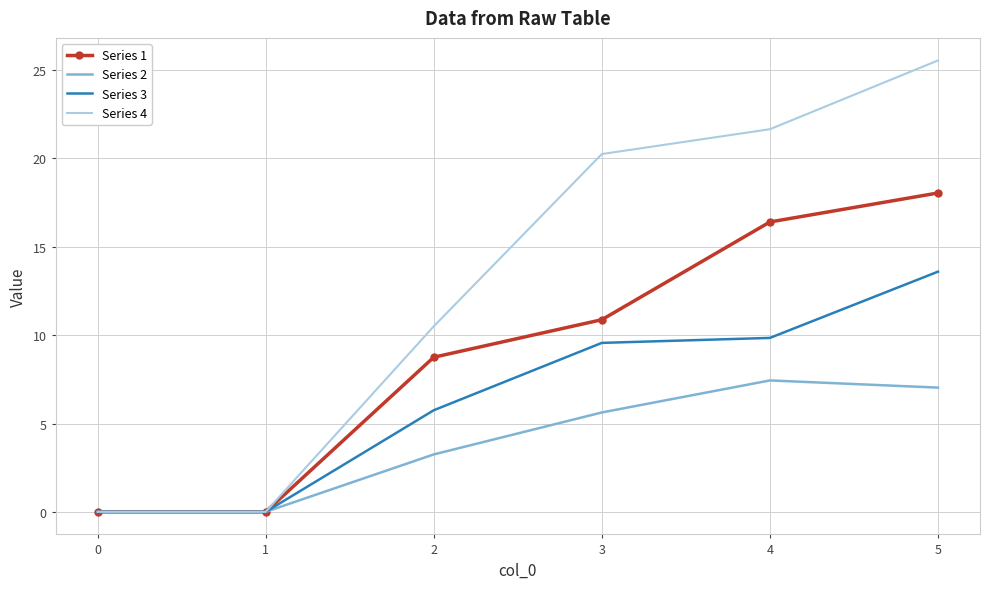

What is the greatest value displayed?

25.5